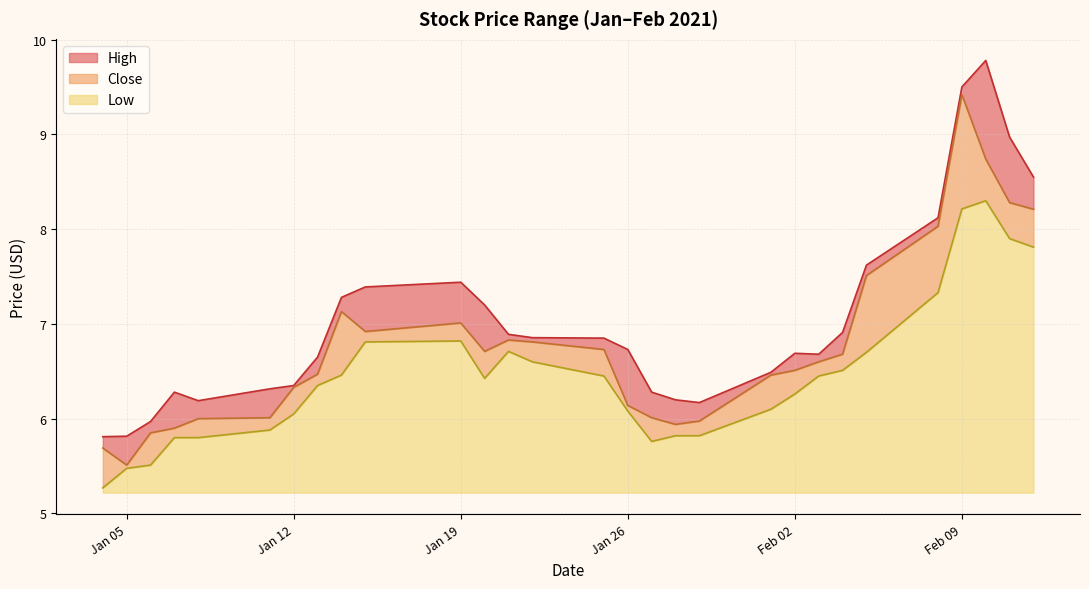

Which series has the largest total across all categories?

High